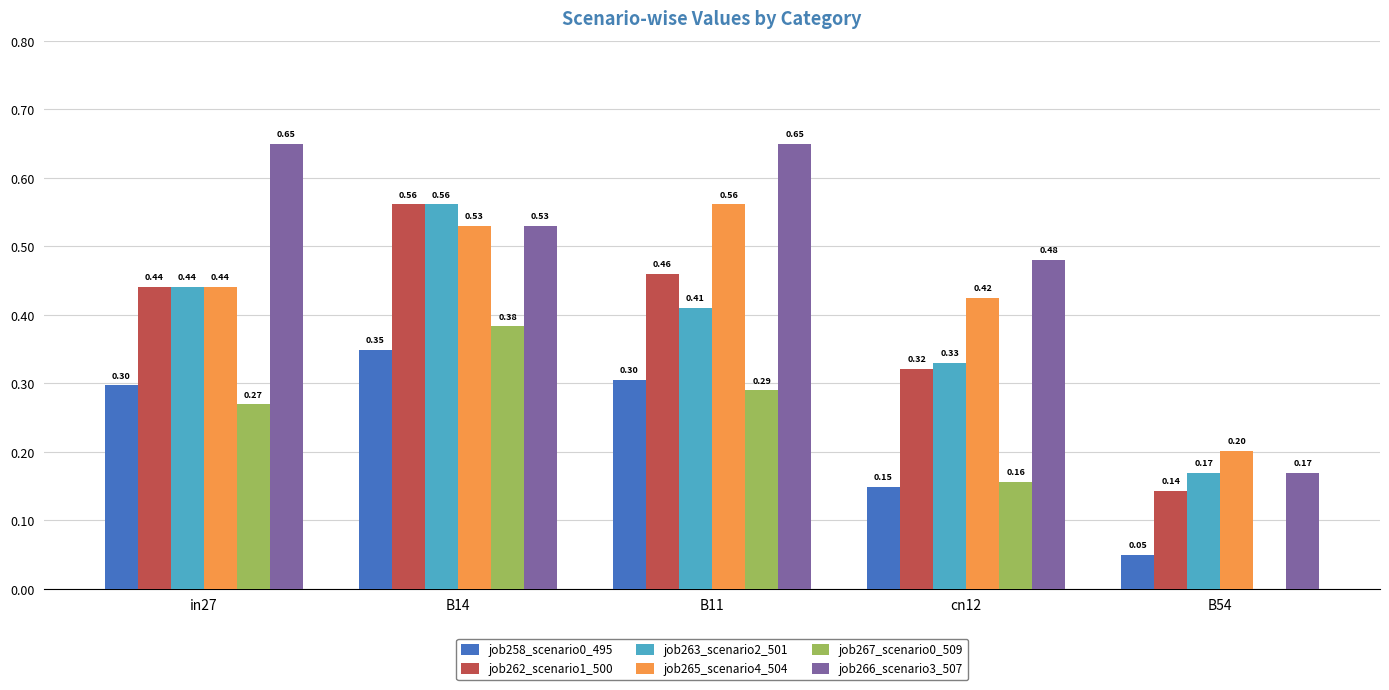

Which series changed the most between B11 and cn12?

job266_scenario3_507